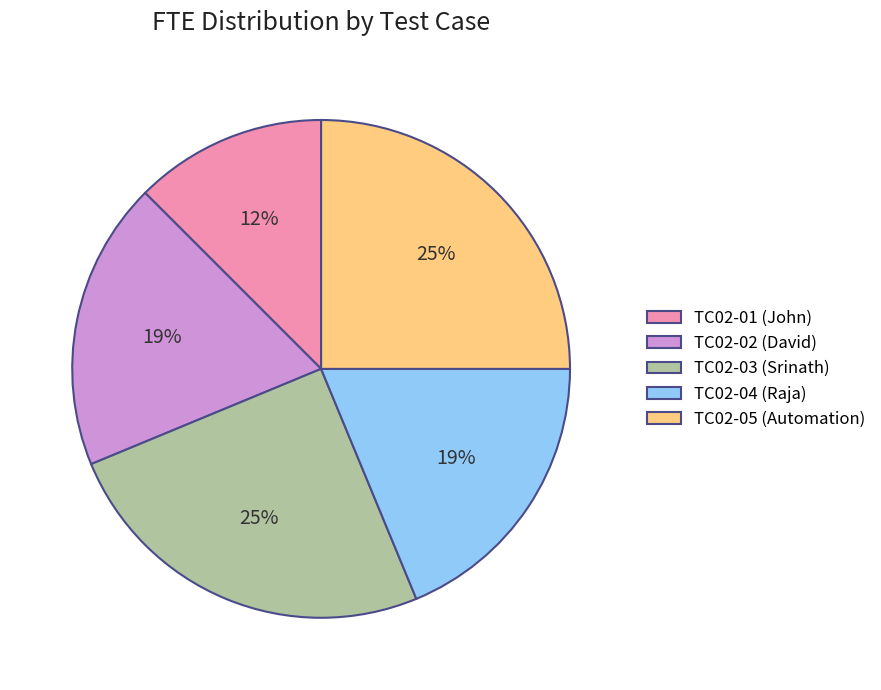

To the nearest percent, what portion does TC02-02 (David) represent?

19%